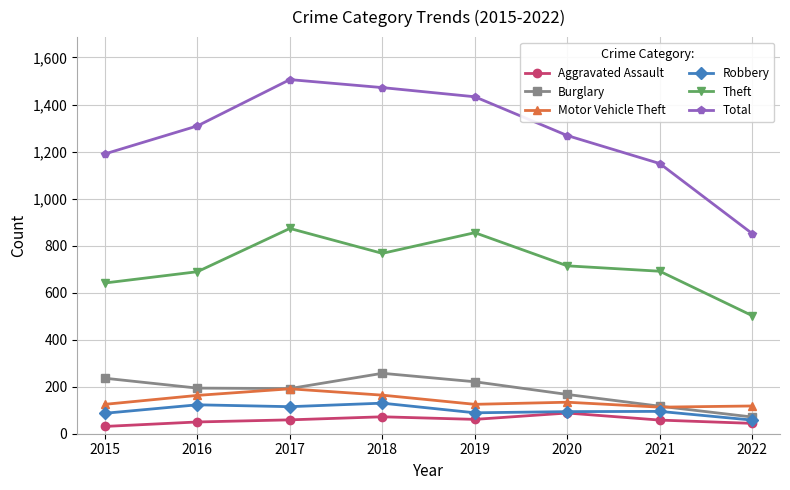

The Total series shows 2201 at 2019. True or false?

False